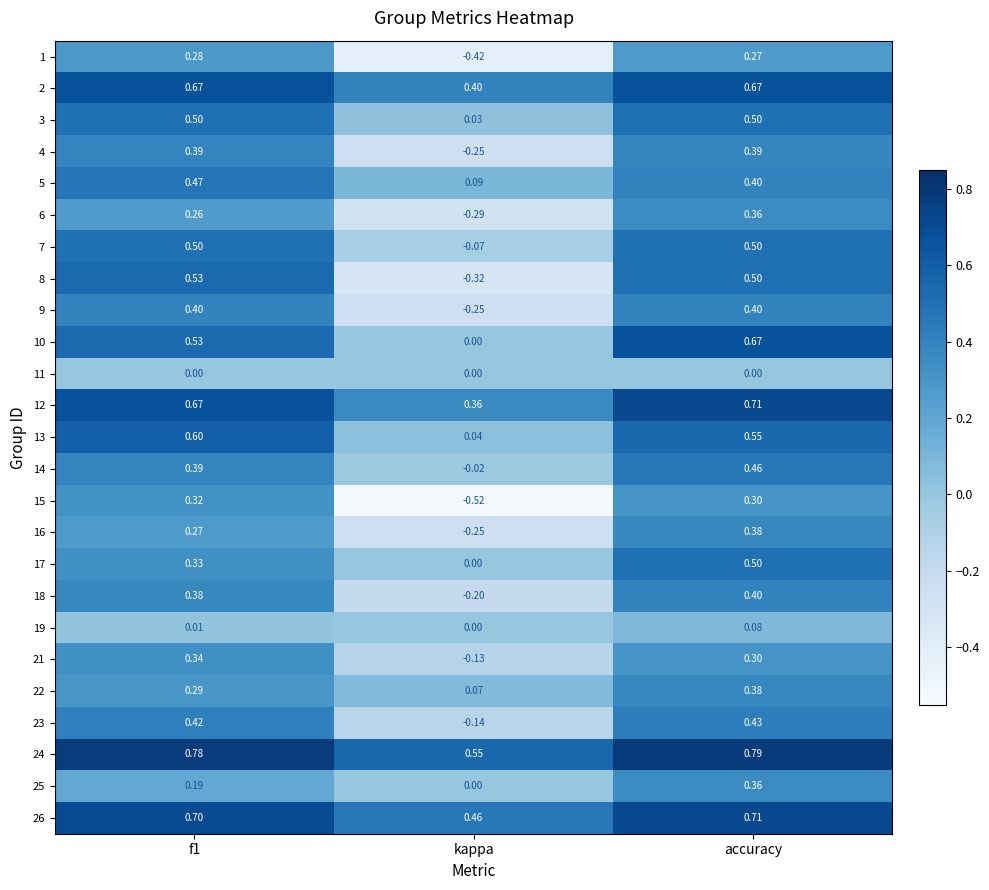

Where is 21 nearest to the value 0?

kappa